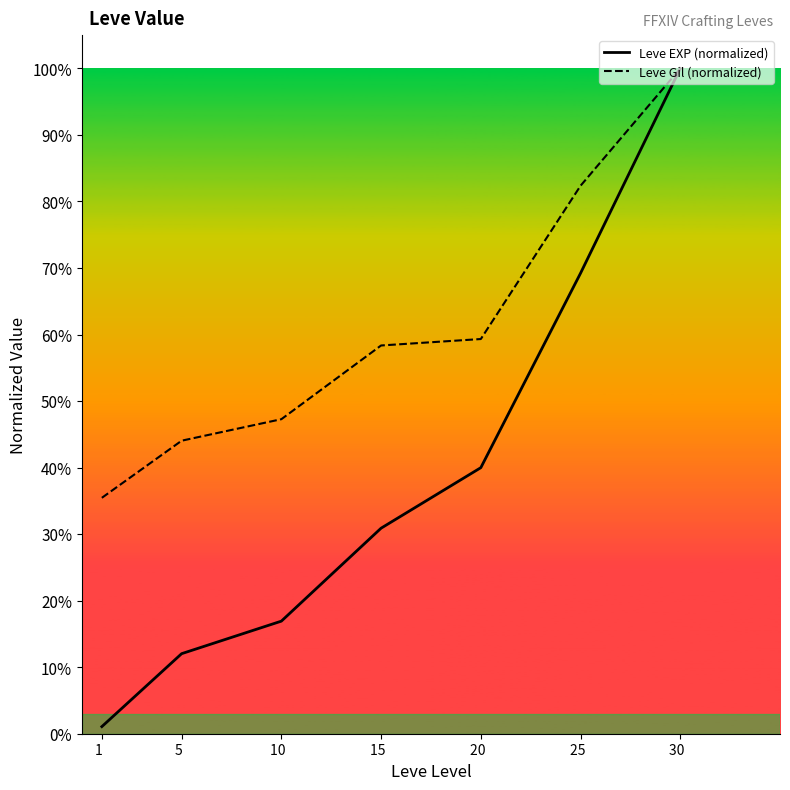

True or false: Leve Gil (normalized) has a value of 0.1 at 20  .

False